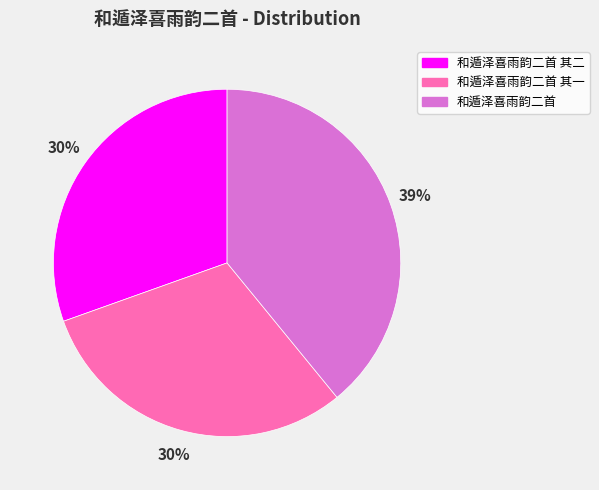

What percentage is the 和遁泽喜雨韵二首 slice, to the nearest percent?

39%